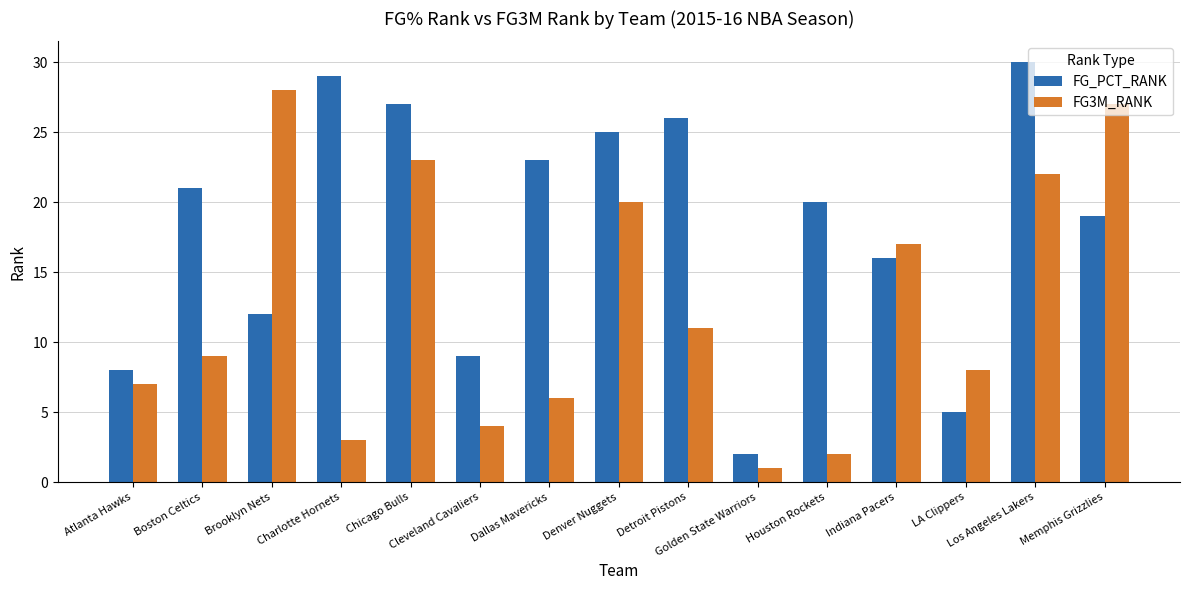

Which series has the largest total across all categories?

FG_PCT_RANK